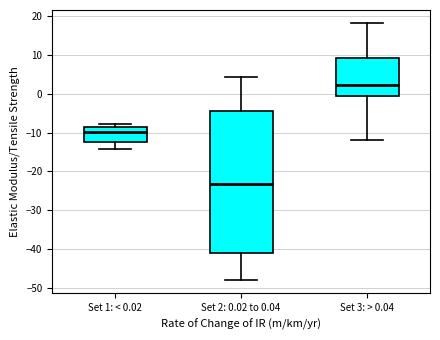

Which box has the lowest median line?

Set 2: 0.02 to 0.04